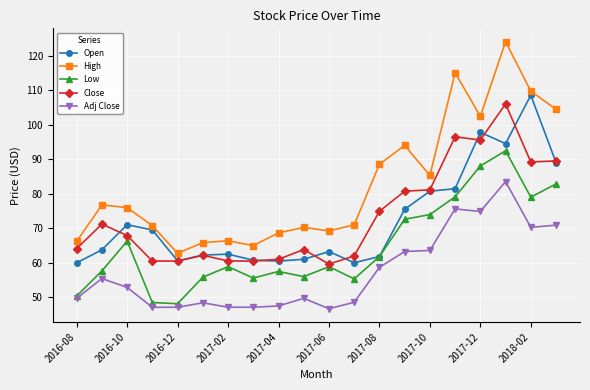

What is the value of the Close point at the 3rd from the left?

67.9